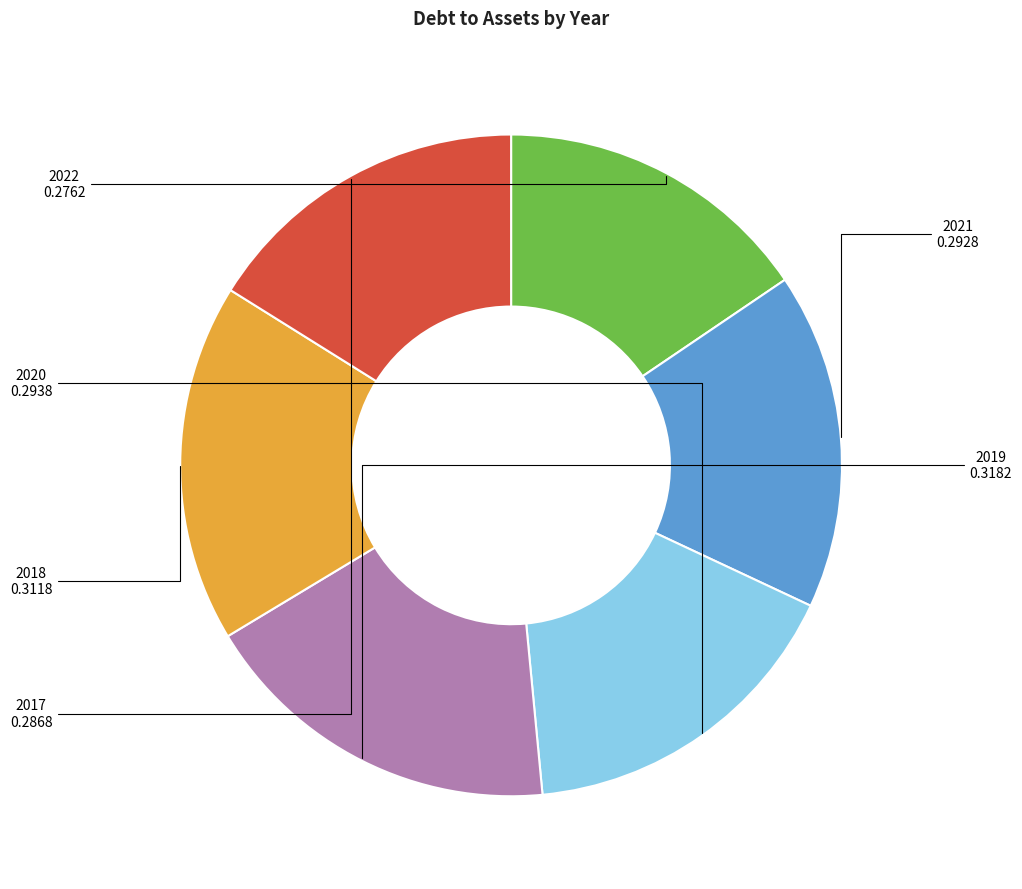

Is the sum of 2021 and 2022 greater than half?

No